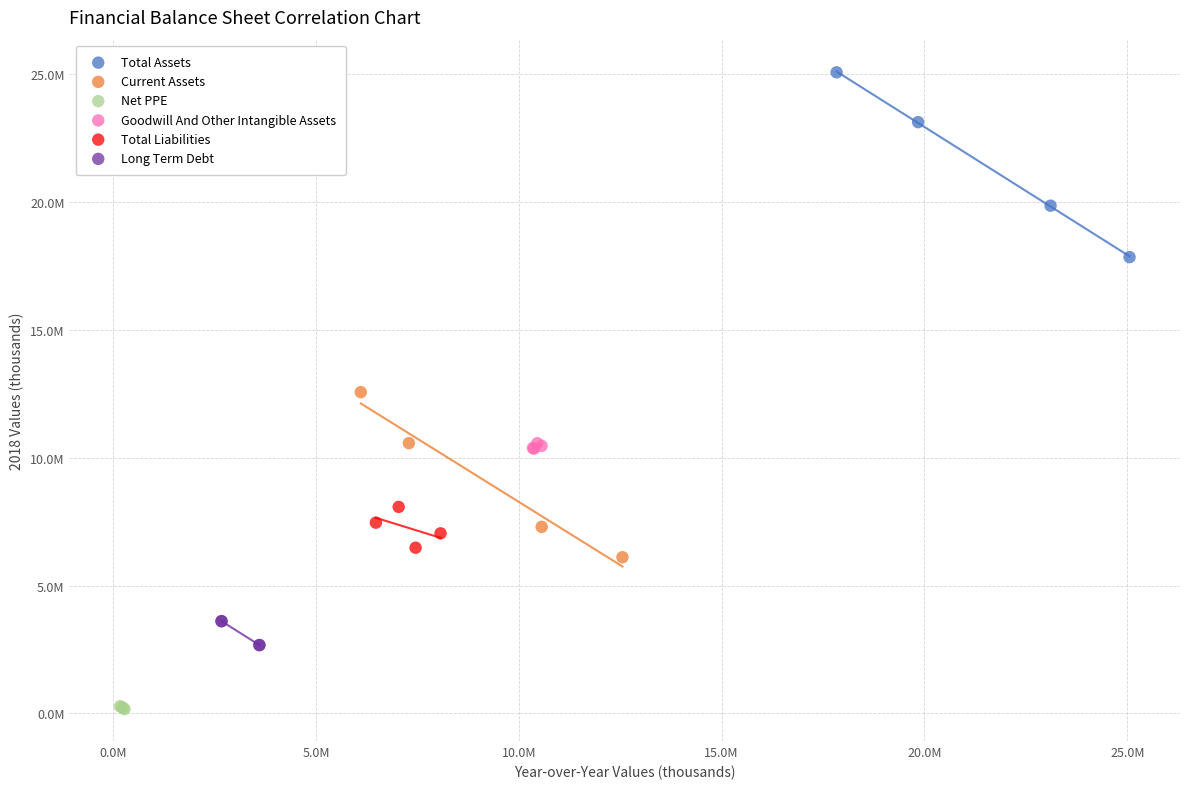

What are all the series names shown in the legend?

Total Assets, Current Assets, Net PPE, Goodwill And Other Intangible Assets, Total Liabilities, Long Term Debt